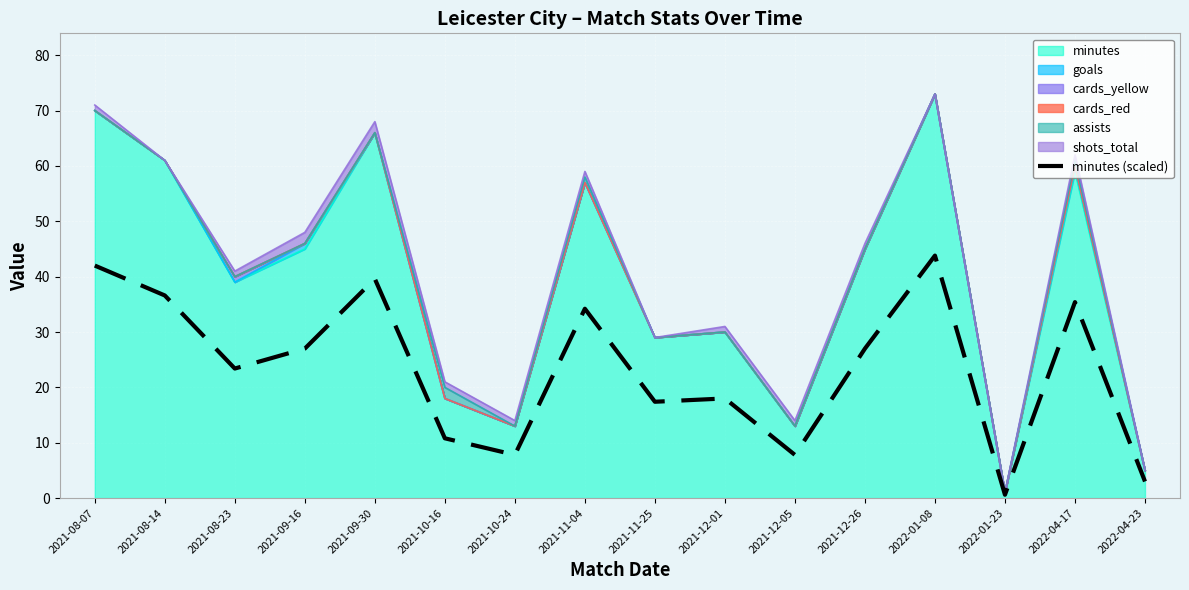

How many points are higher than both their immediate neighbors (excluding endpoints)?

5